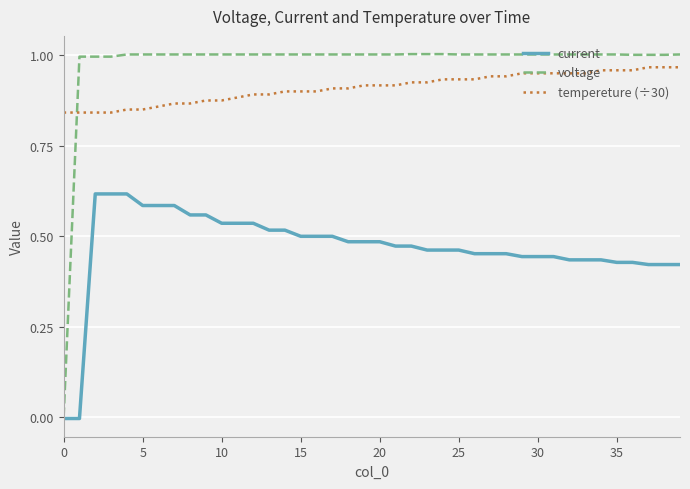

True or false: tempereture (÷30) and current cross at least once.

False